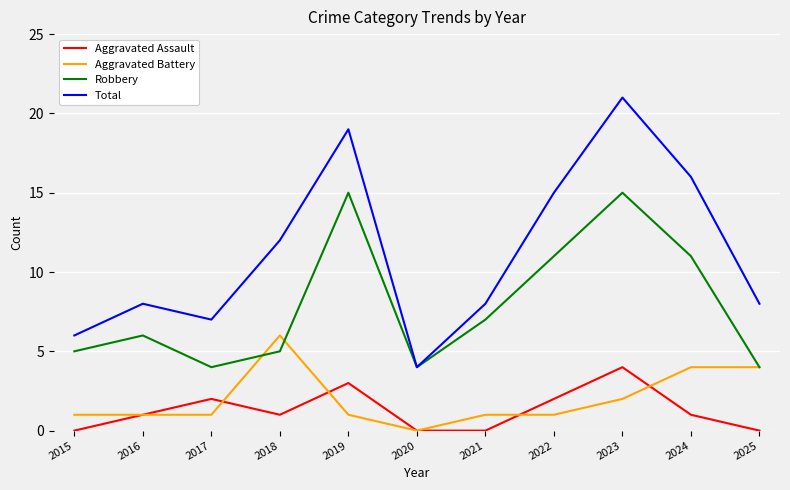

Reading right to left, list all the values displayed in this chart.

Aggravated Assault: 0	1	4	2	0	0	3	1	2	1	0
Aggravated Battery: 4	4	2	1	1	0	1	6	1	1	1
Robbery: 4	11	15	11	7	4	15	5	4	6	5
Total: 8	16	21	15	8	4	19	12	7	8	6